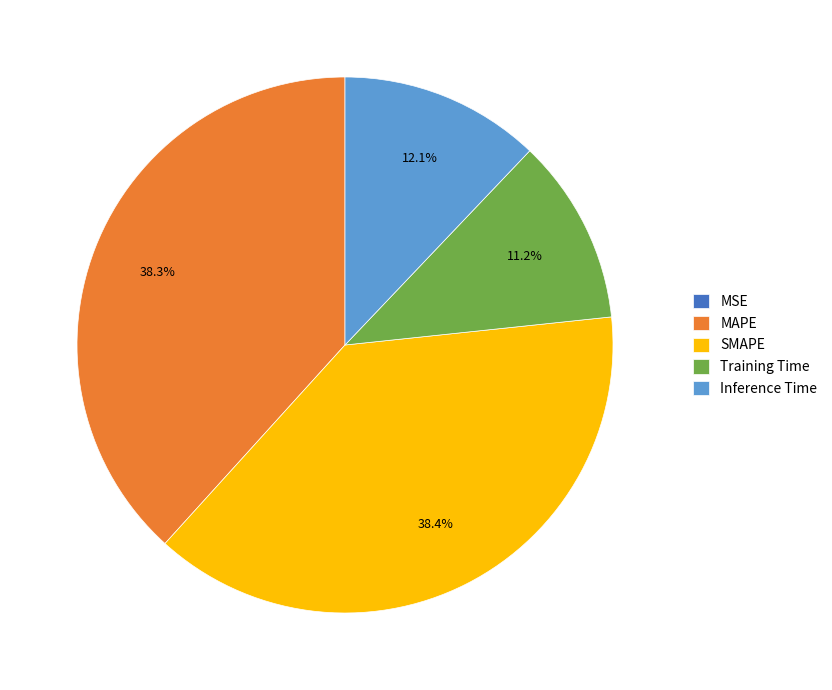

Combined, what portion of the pie is SMAPE and MAPE?

76.7%